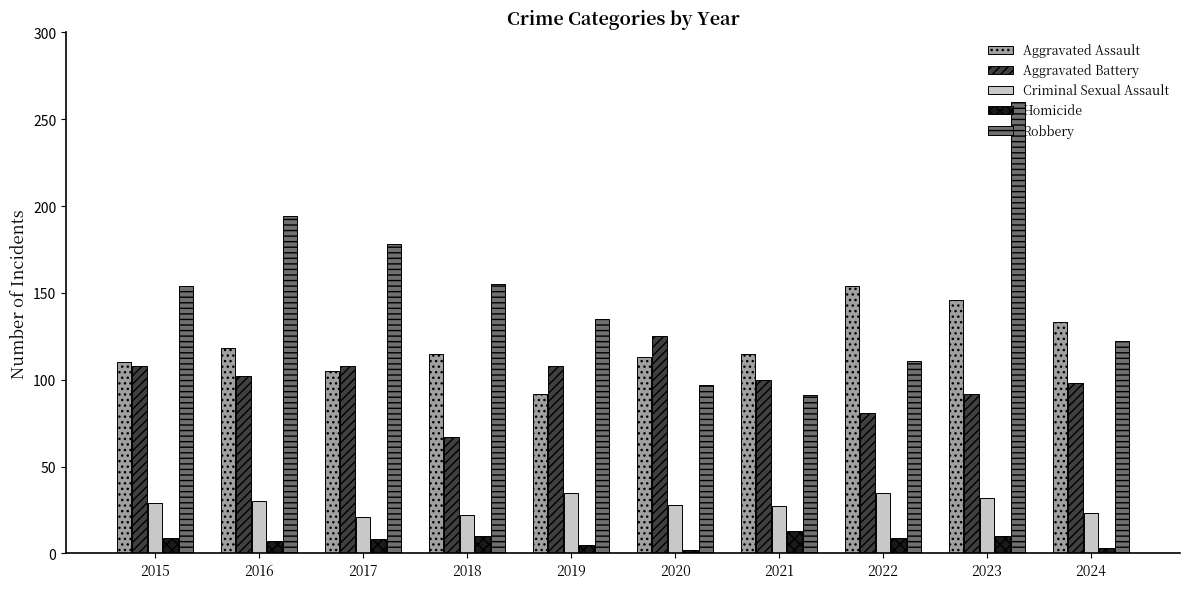

Is it true that Aggravated Assault equals 115 at 2018?

True